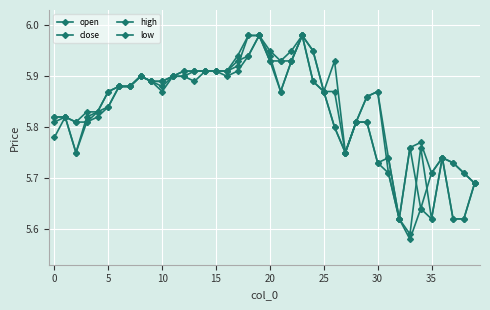

What is the label of the 3rd point from the right?

37